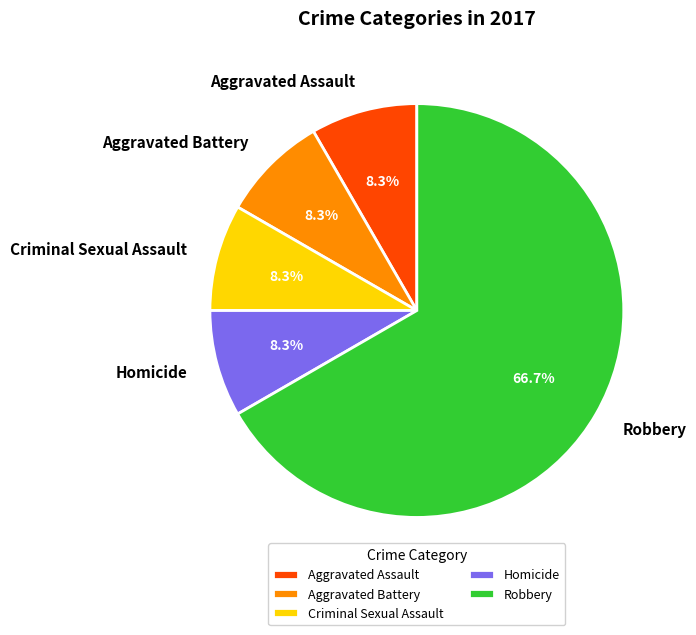

Approximately how many times larger is the value at Robbery compared to Aggravated Battery?

8.0